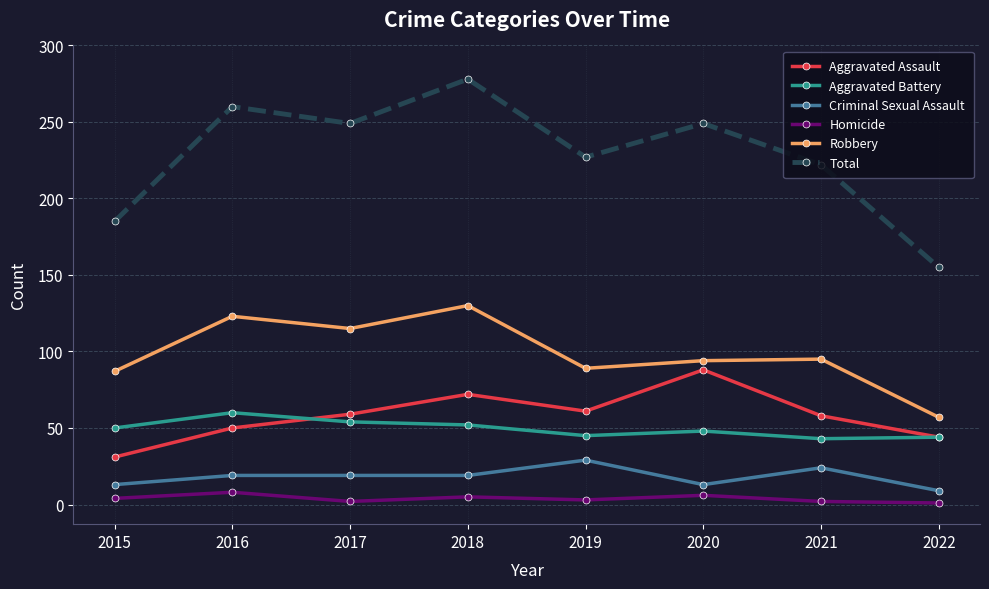

At how many categories does at least one series exceed 263?

1